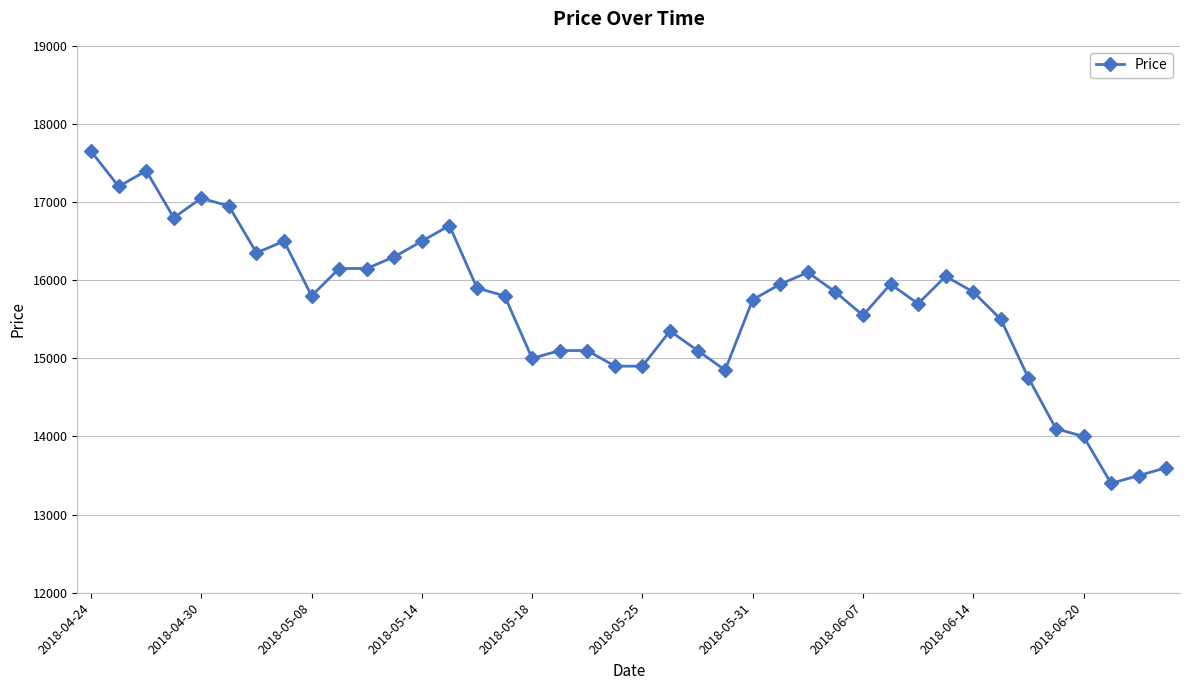

How many lines are shown in the chart?

1